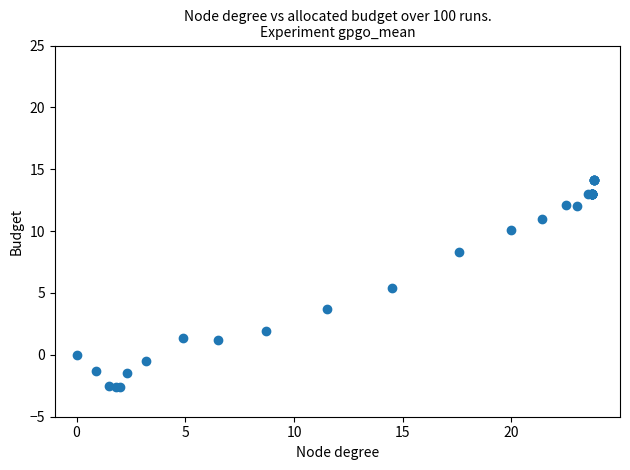

What Y value in the scatter plot is closest to 5?

5.4